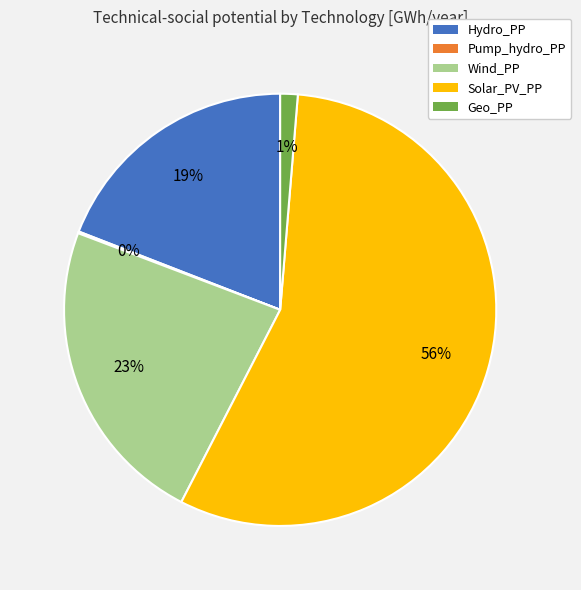

To the nearest percent, what is the average slice percentage?

20%